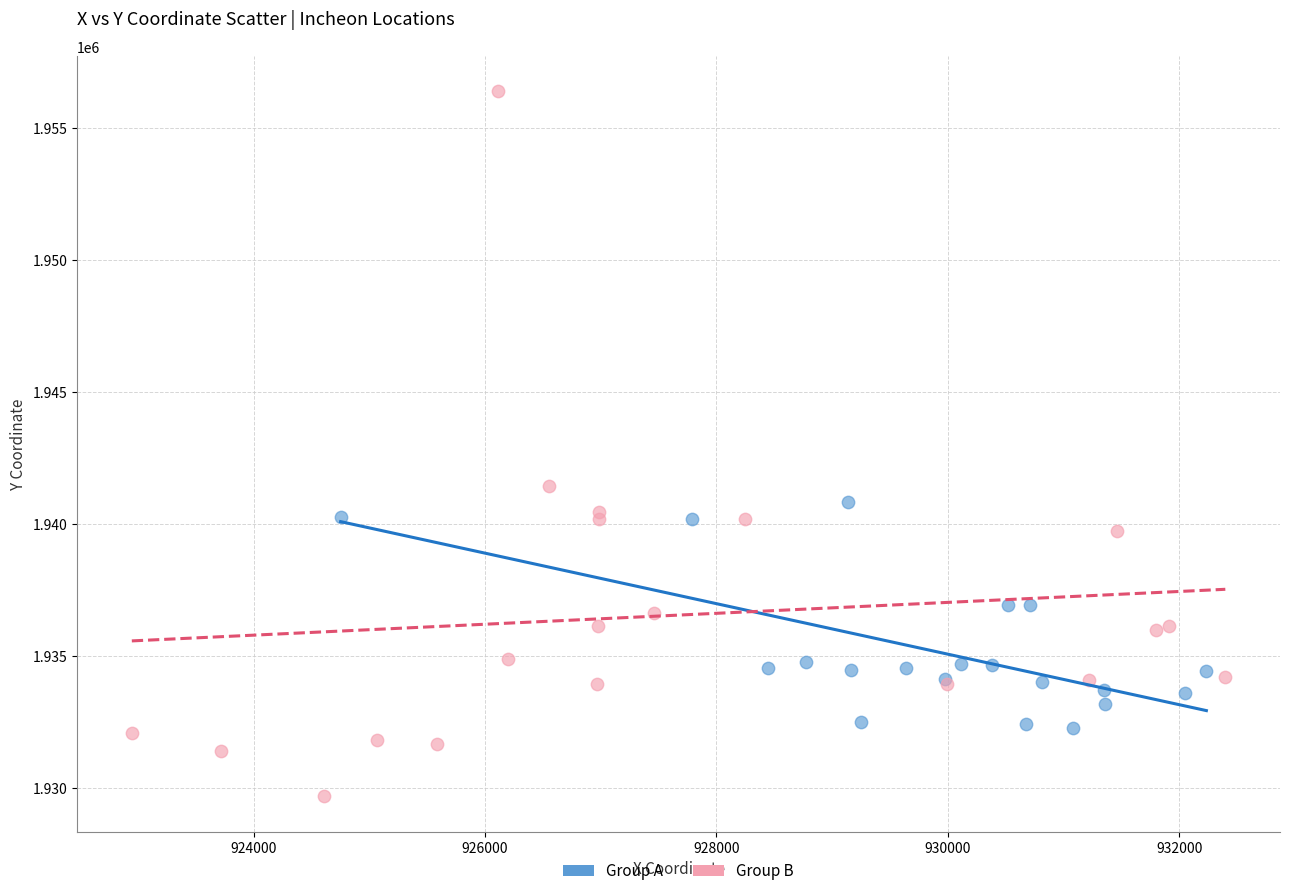

Which series has the widest spread of Y values?

Group B